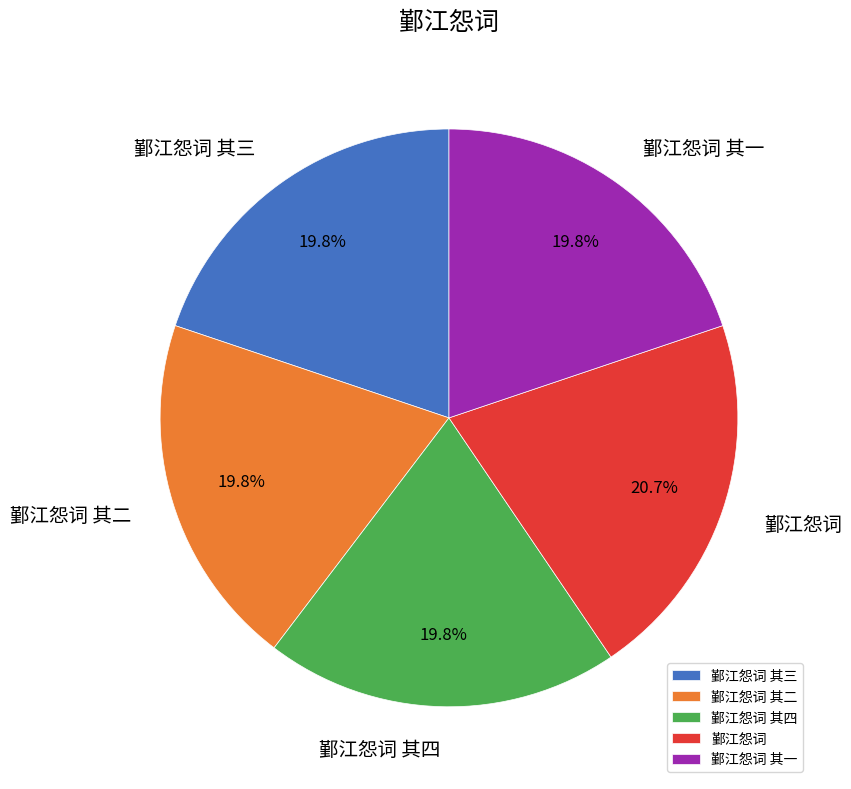

To the nearest percent, what portion does 鄞江怨词 其一 represent?

20%